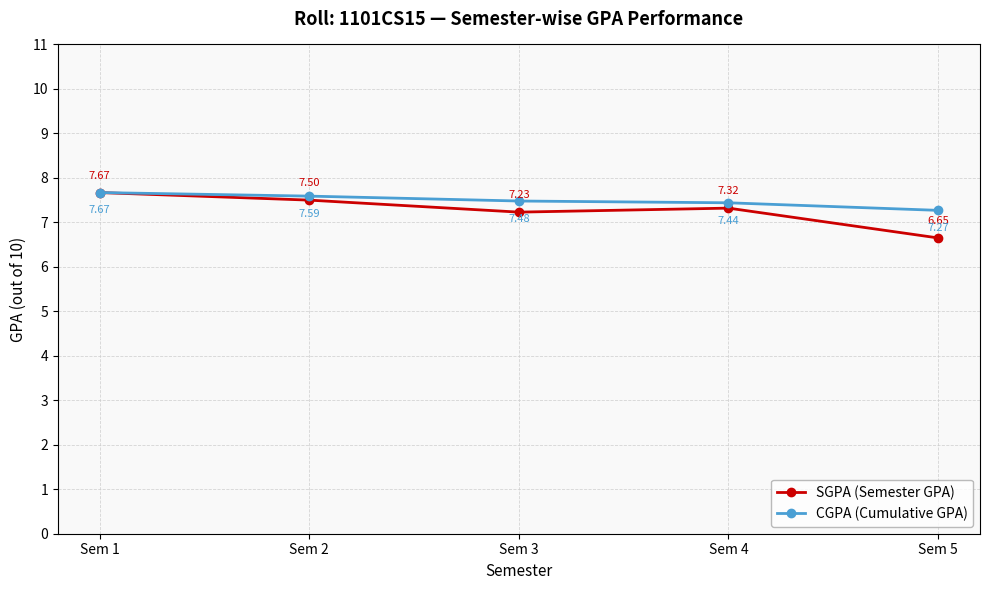

What is the value of the SGPA (Semester GPA) point at the 2nd from the left?

7.5